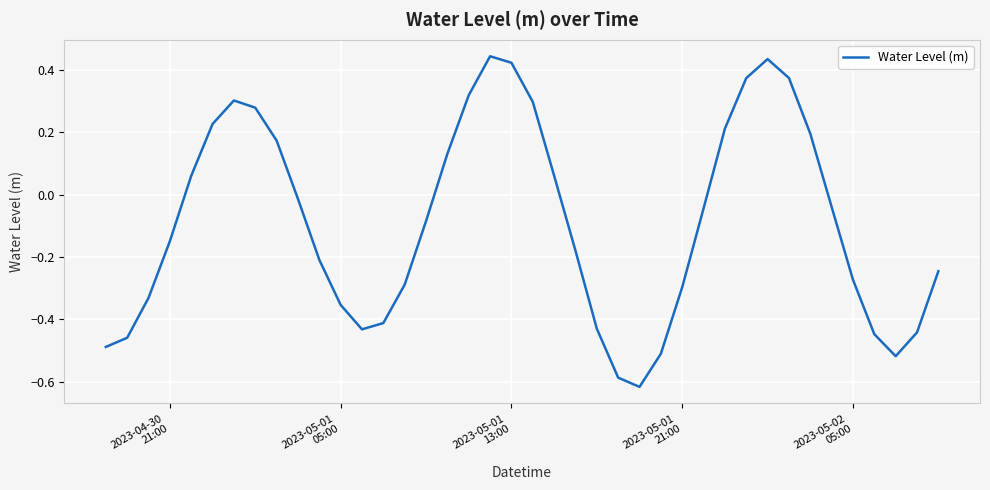

What is the difference between the maximum and minimum values?

1.1